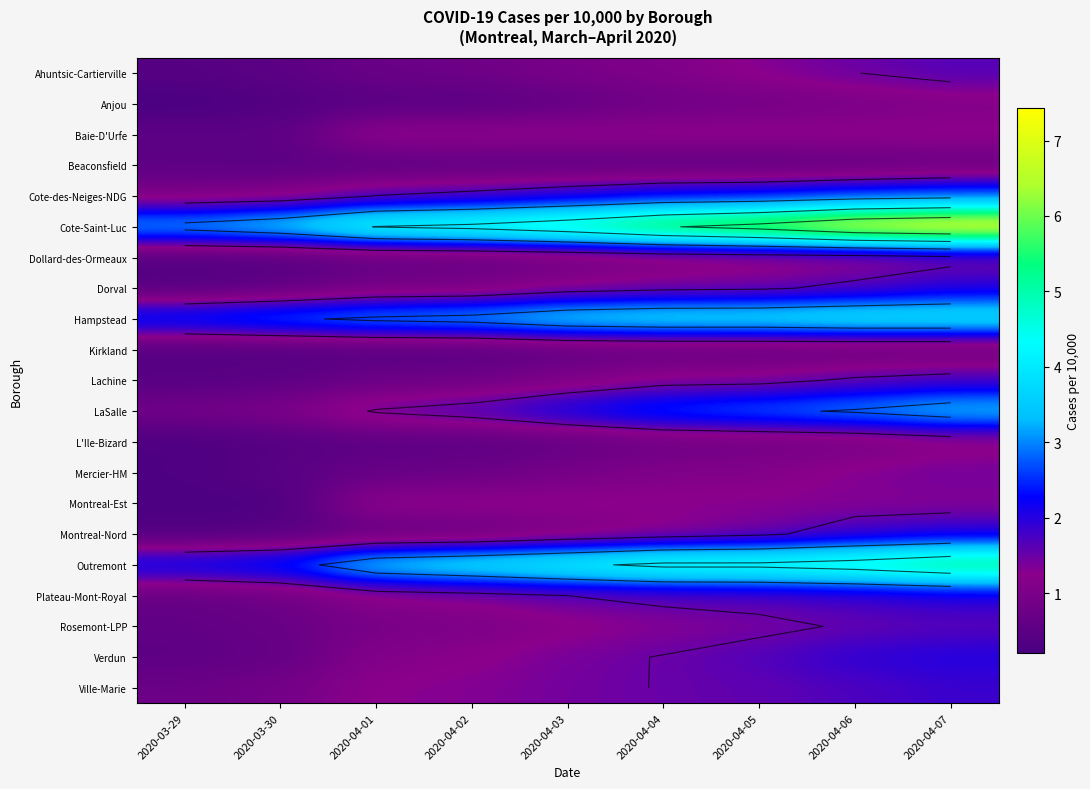

List the series in order of their peak value, lowest first.

Kirkland, Beaconsfield, L'Ile-Bizard, Anjou, Montreal-Est, Baie-D'Urfe, Dollard-des-Ormeaux, Mercier-HM, Rosemont-LPP, Ahuntsic-Cartierville, Lachine, Ville-Marie, Dorval, Plateau-Mont-Royal, Montreal-Nord, Verdun, Cote-des-Neiges-NDG, LaSalle, Hampstead, Outremont, Cote-Saint-Luc